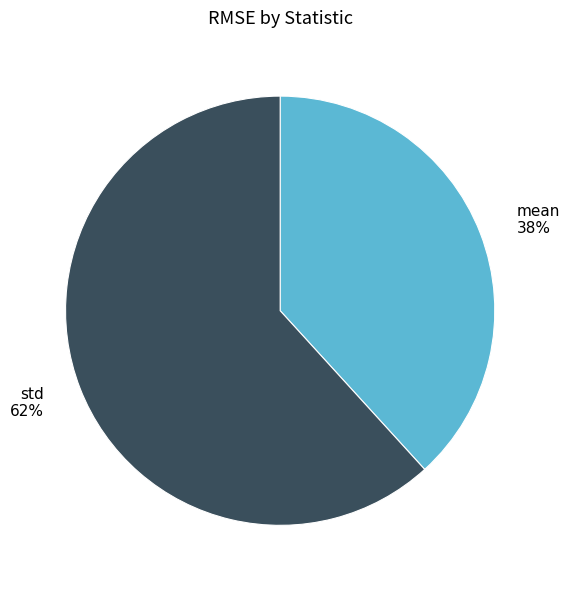

Between mean and std, which is larger?

std